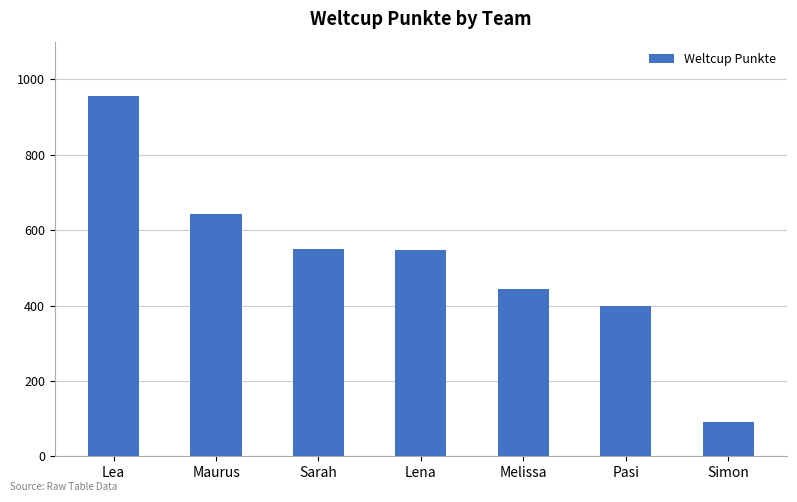

At which label is the value closest to 522?

Lena